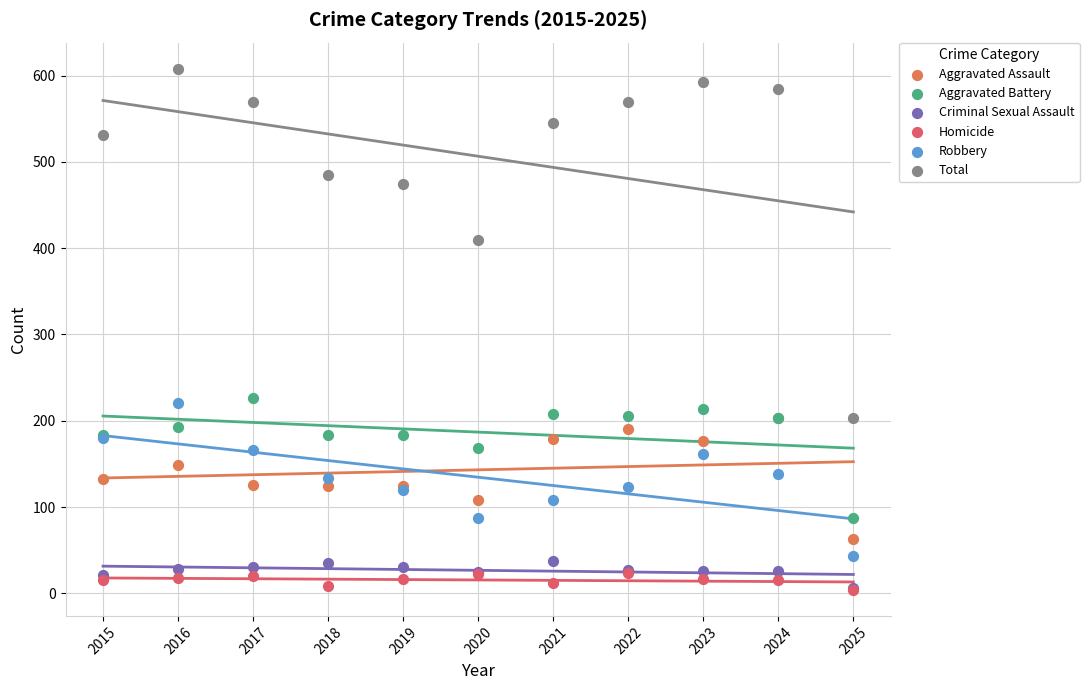

Which series has the widest spread of Y values?

Total